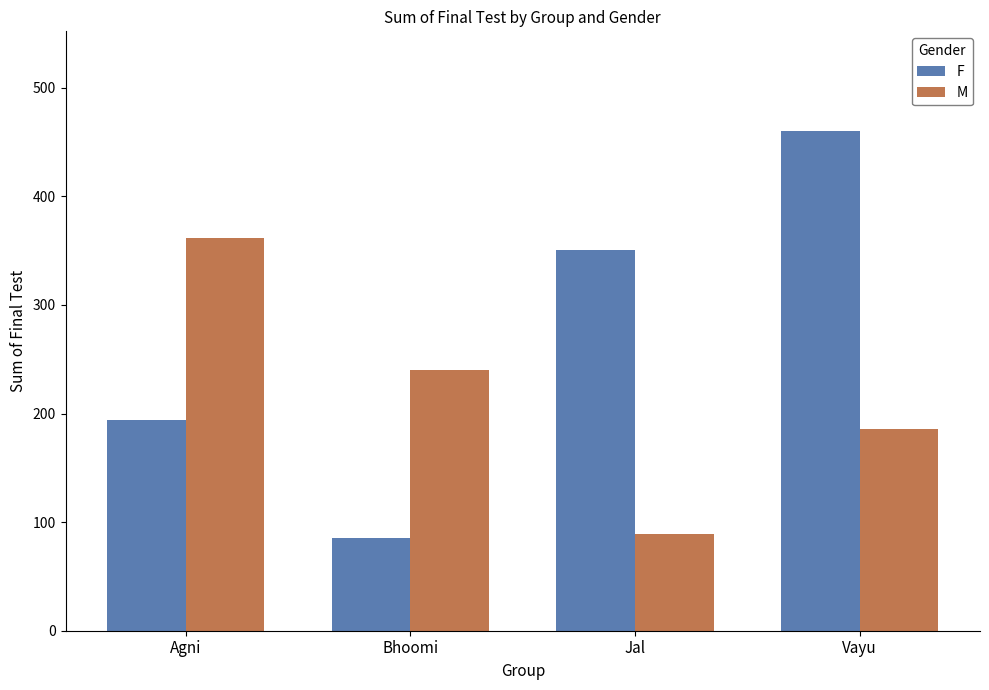

Where does the M series first go above 240?

Agni